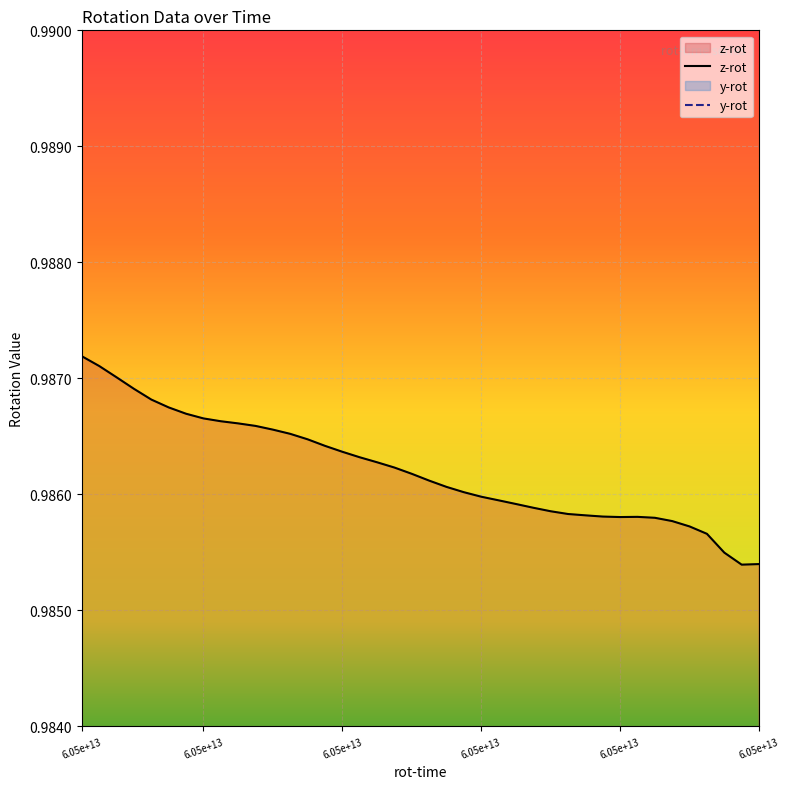

True or false: y-rot and z-rot intersect in this chart.

False